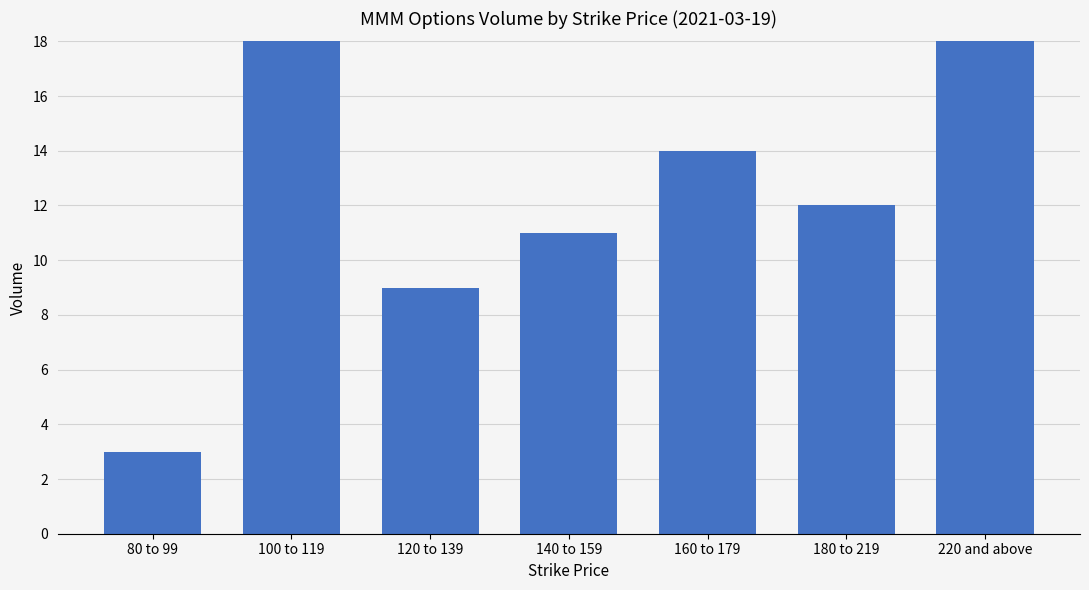

Reading right to left, what are all the values shown in this chart?

220 and above=20	180 to 219=12	160 to 179=14	140 to 159=11	120 to 139=9	100 to 119=18	80 to 99=3